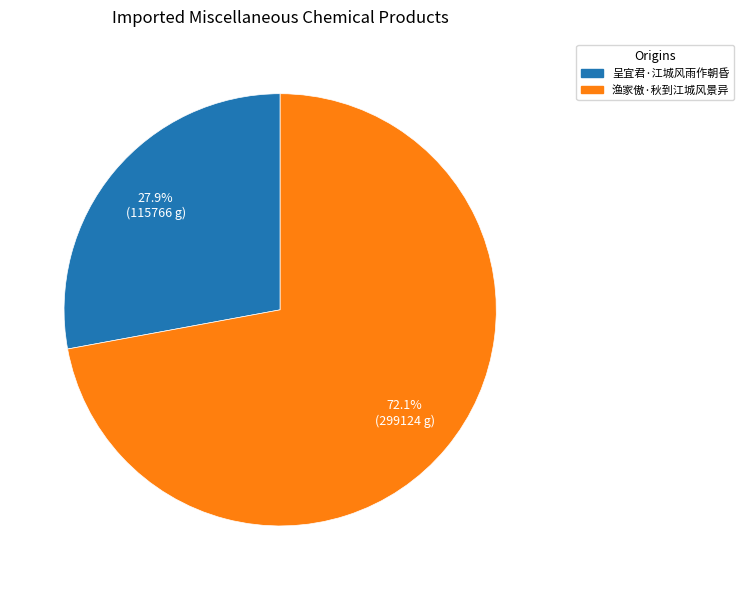

To the nearest percent, what is the combined percentage of 呈宜君·江城风雨作朝昏 and 渔家傲·秋到江城风景异?

100%